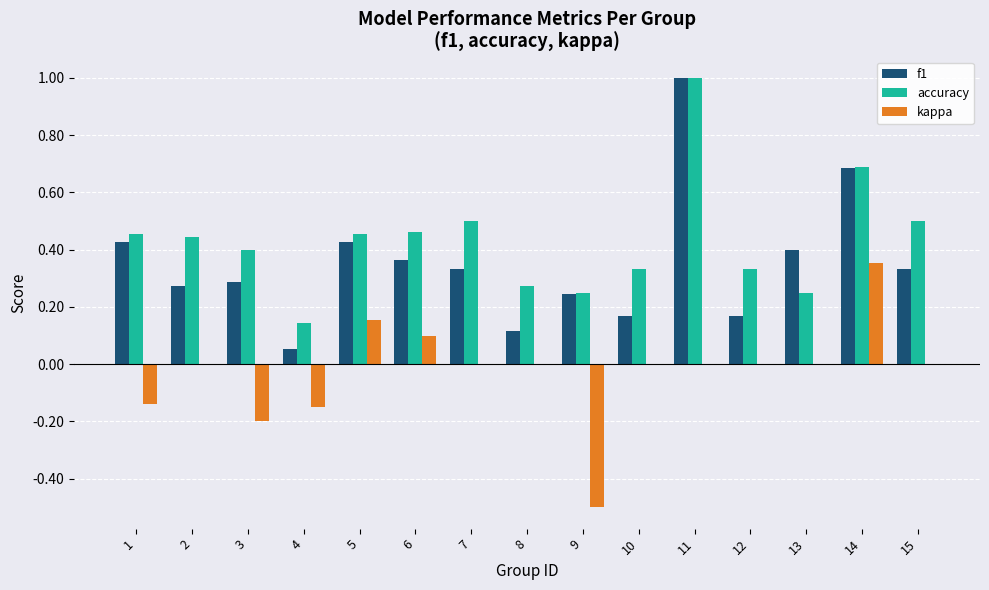

The value of kappa at 2 is 0.0. True or false?

True